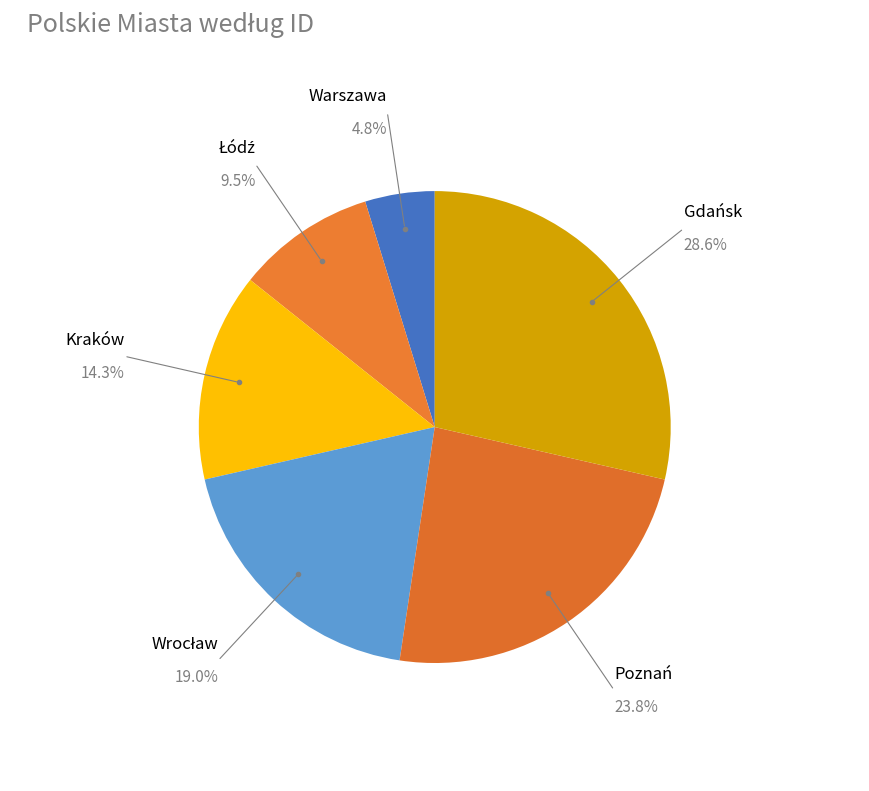

Count the number of slices in the pie.

6